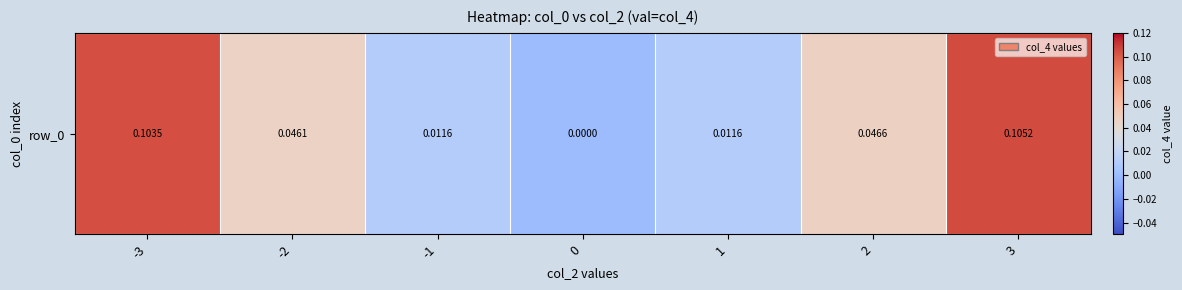

The chart shows a value of 0.1 at 2. True or false?

False